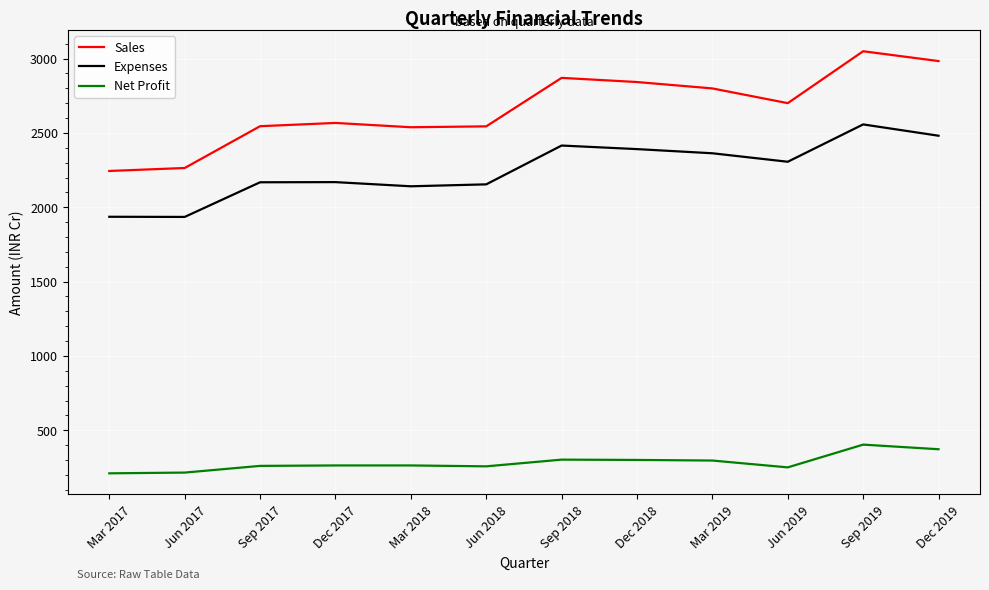

What position from the left is Sep 2017?

3